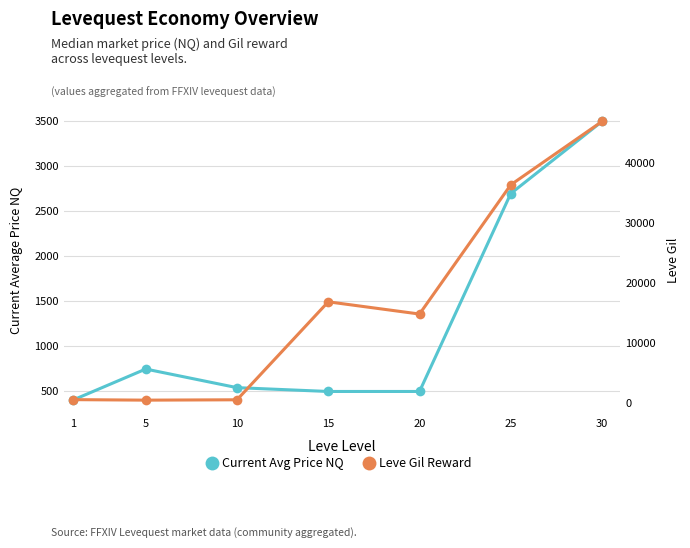

How many lines are shown in the chart?

2